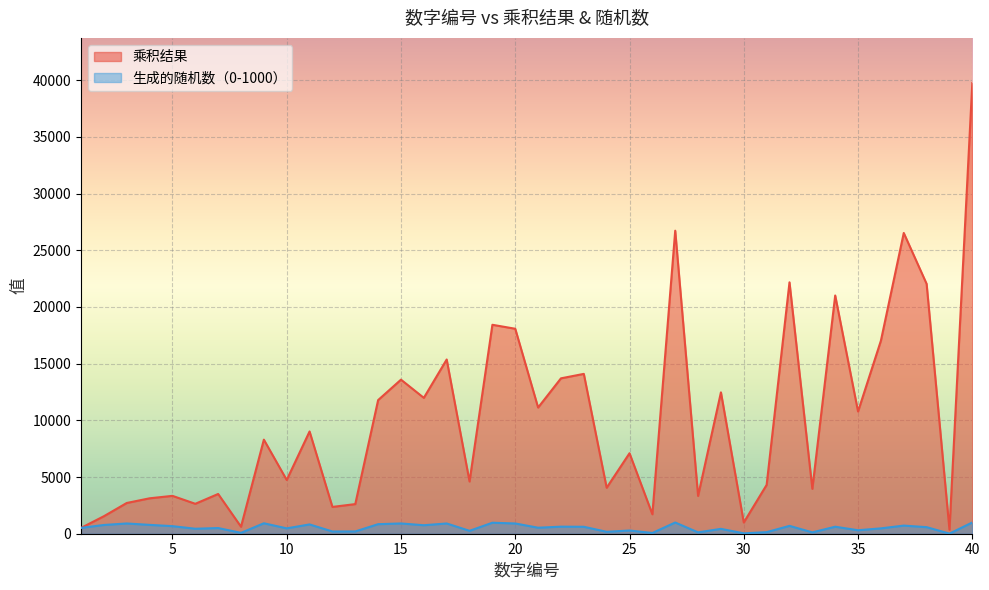

What is the spread (max minus min) of values at 5?

2672